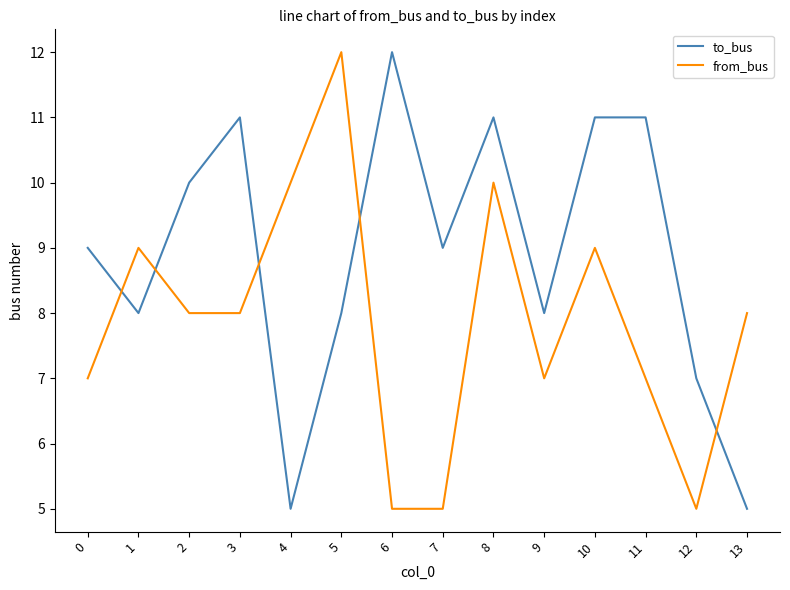

What is the maximum value for to_bus?

12